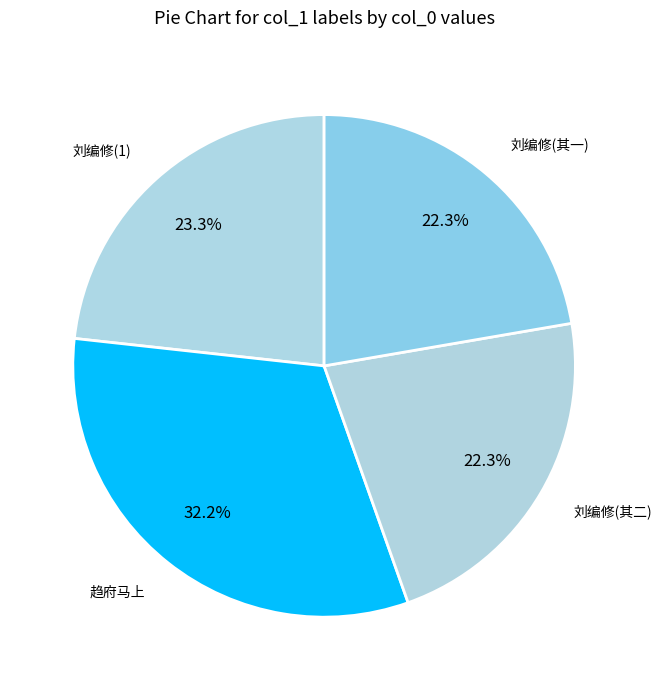

Count the number of slices in the pie.

4